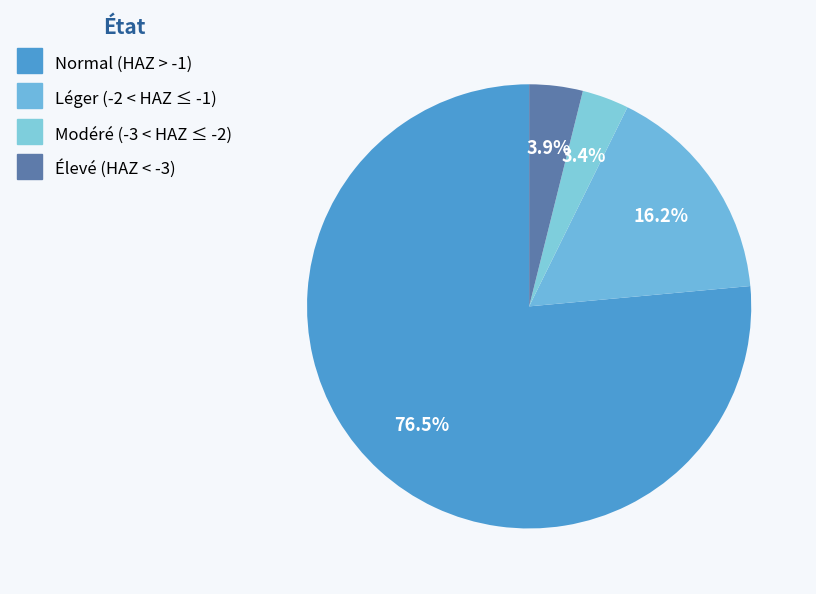

How many segments does this pie chart have?

4